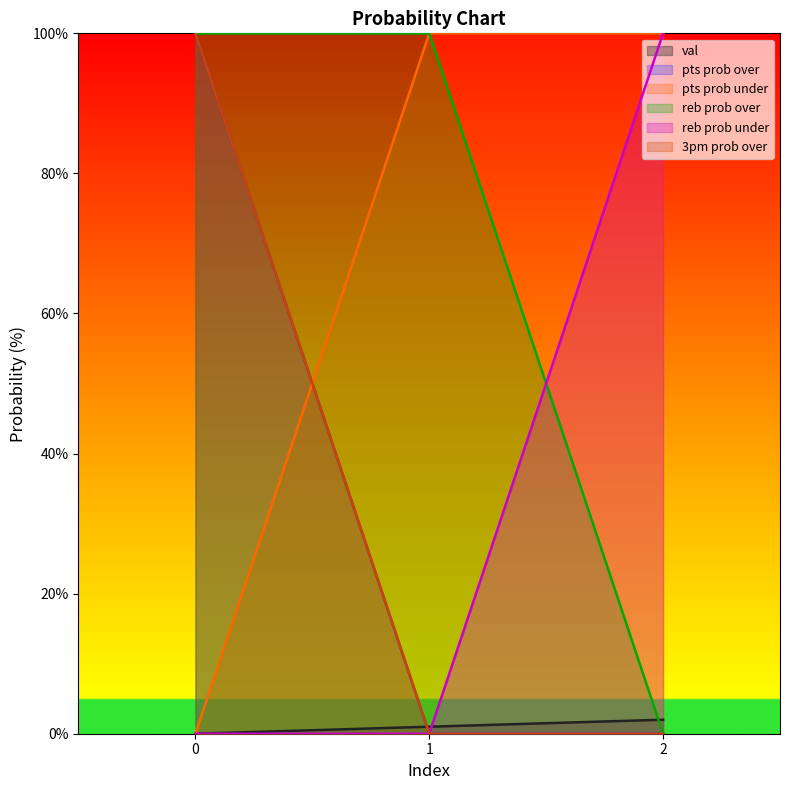

What is the value of the 3pm prob over point at the 1st from the left?

100